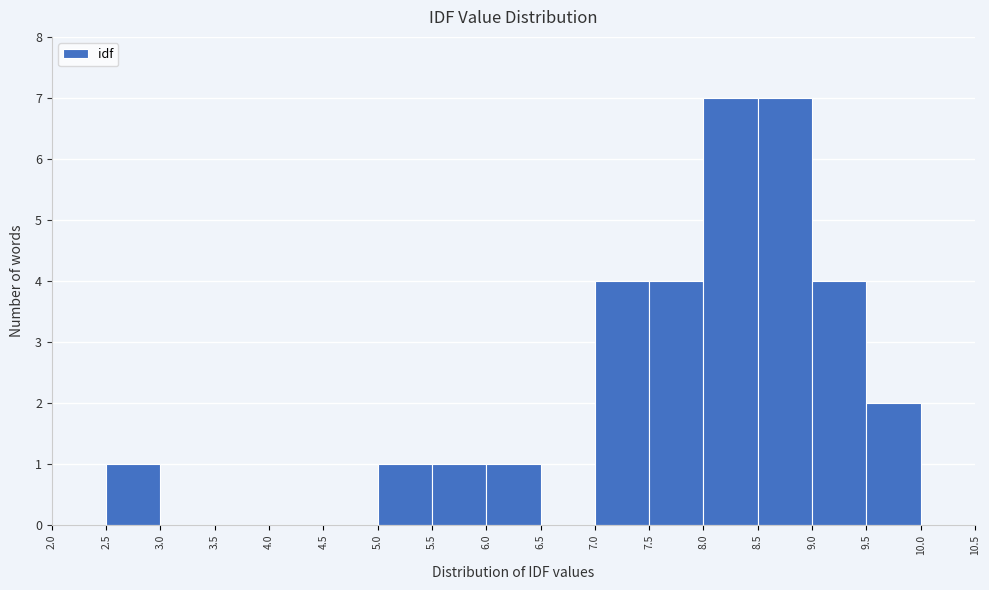

Reading left to right, list every bar in this chart as the range it spans on the x-axis followed by its height. The values are not printed on the chart, so give them approximately, as read against the axis.

2.0 to 2.5: 0
2.5 to 3.0: 1
3.0 to 3.5: 0
3.5 to 4.0: 0
4.0 to 4.5: 0
4.5 to 5.0: 0
5.0 to 5.5: 1
5.5 to 6.0: 1
6.0 to 6.5: 1
6.5 to 7.0: 0
7.0 to 7.5: 4
7.5 to 8.0: 4
8.0 to 8.5: 7
8.5 to 9.0: 7
9.0 to 9.5: 4
9.5 to 10.0: 2
10.0 to 10.5: 0